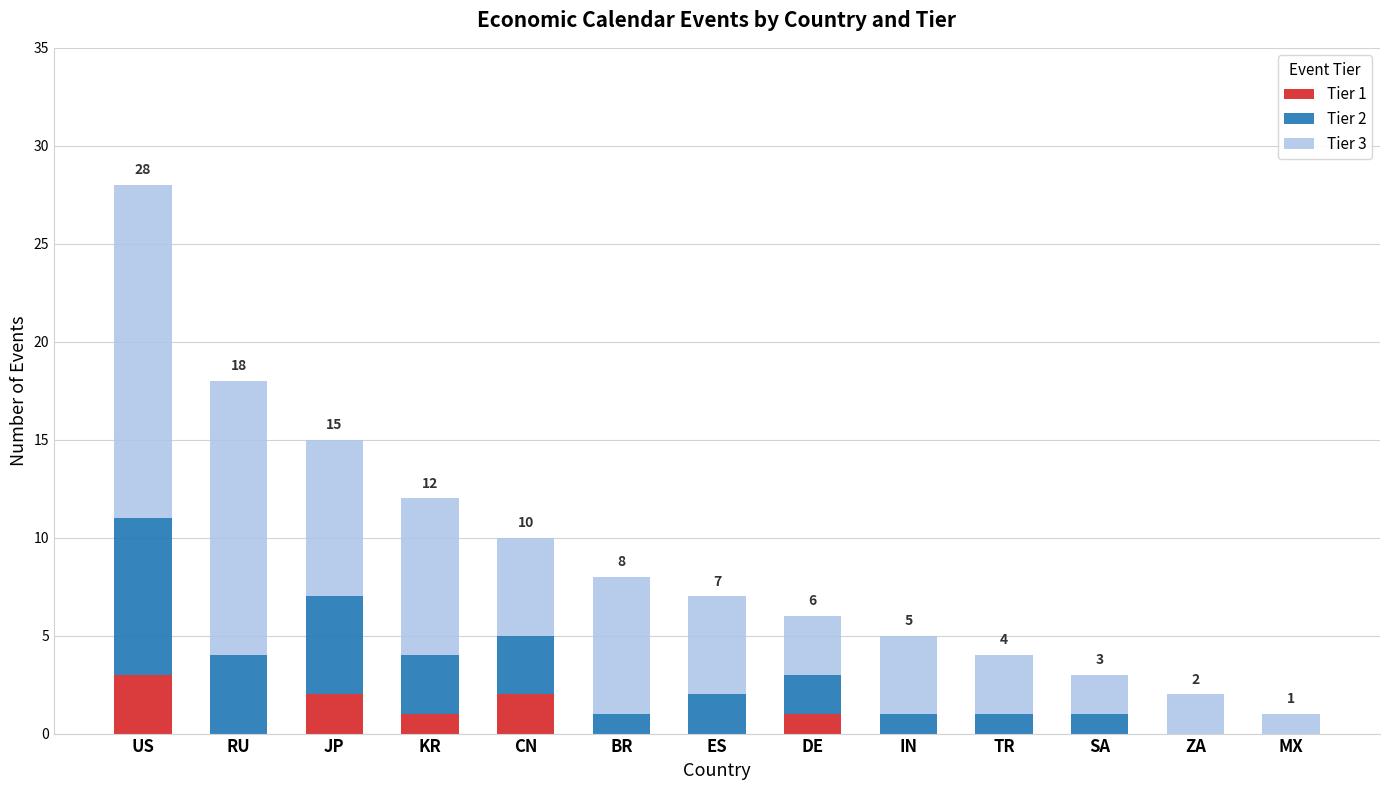

What is the total value across all series at RU?

18